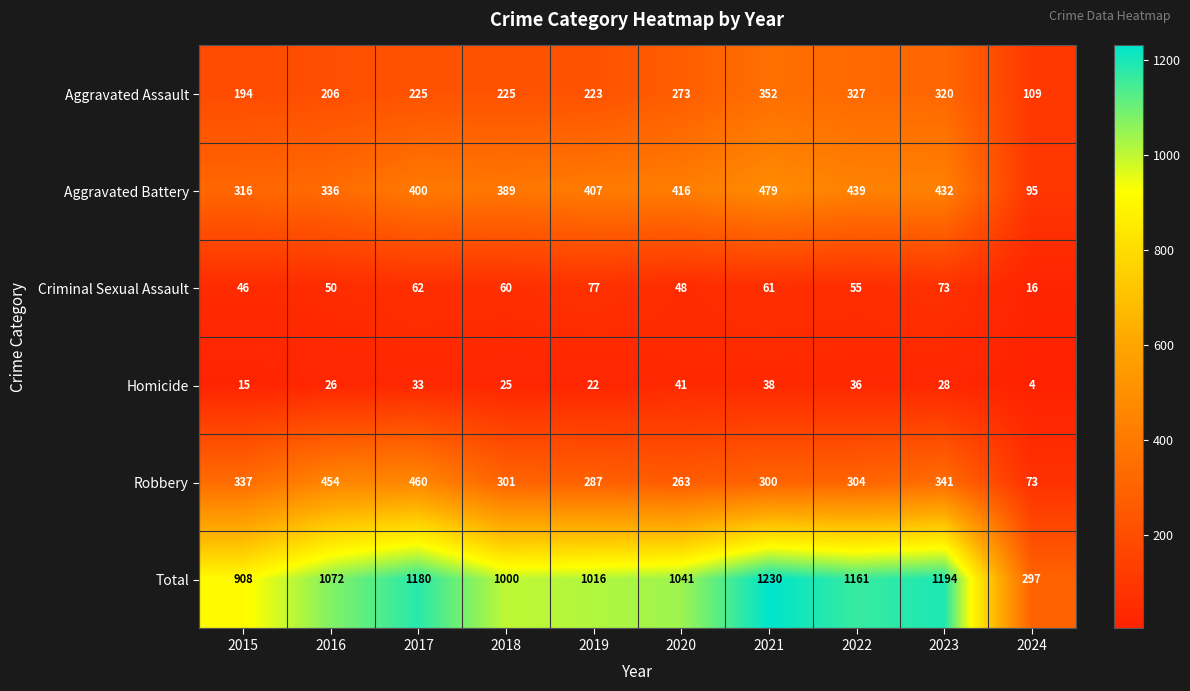

Is the value of Homicide at 2019 greater than the value of Total at 2016?

No